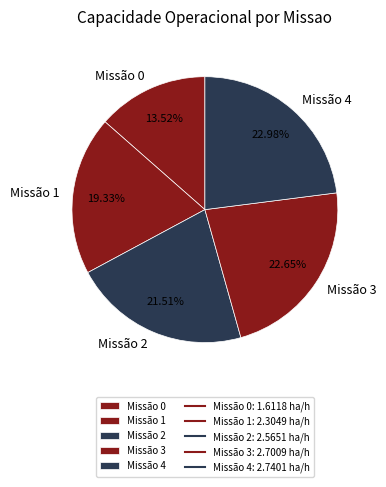

Is there any slice that represents more than half of the pie?

No